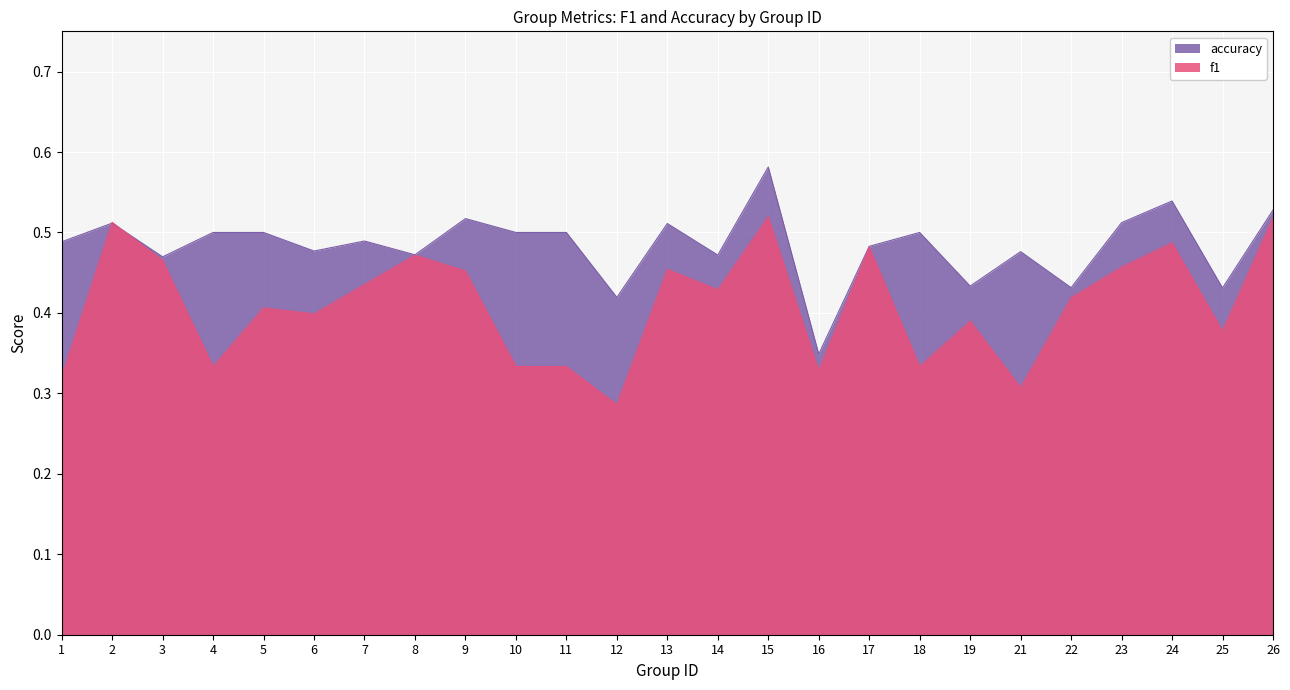

Between 1 and 9, which series saw the biggest shift?

f1